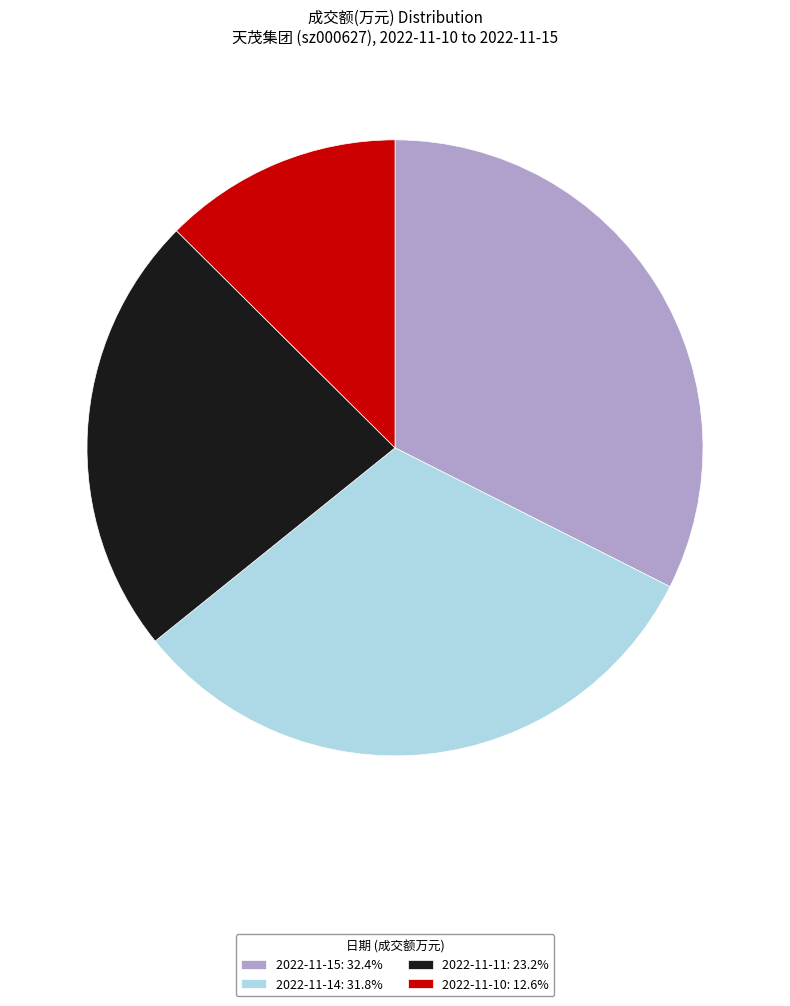

True or false: 2022-11-14 accounts for 32% of the total.

True